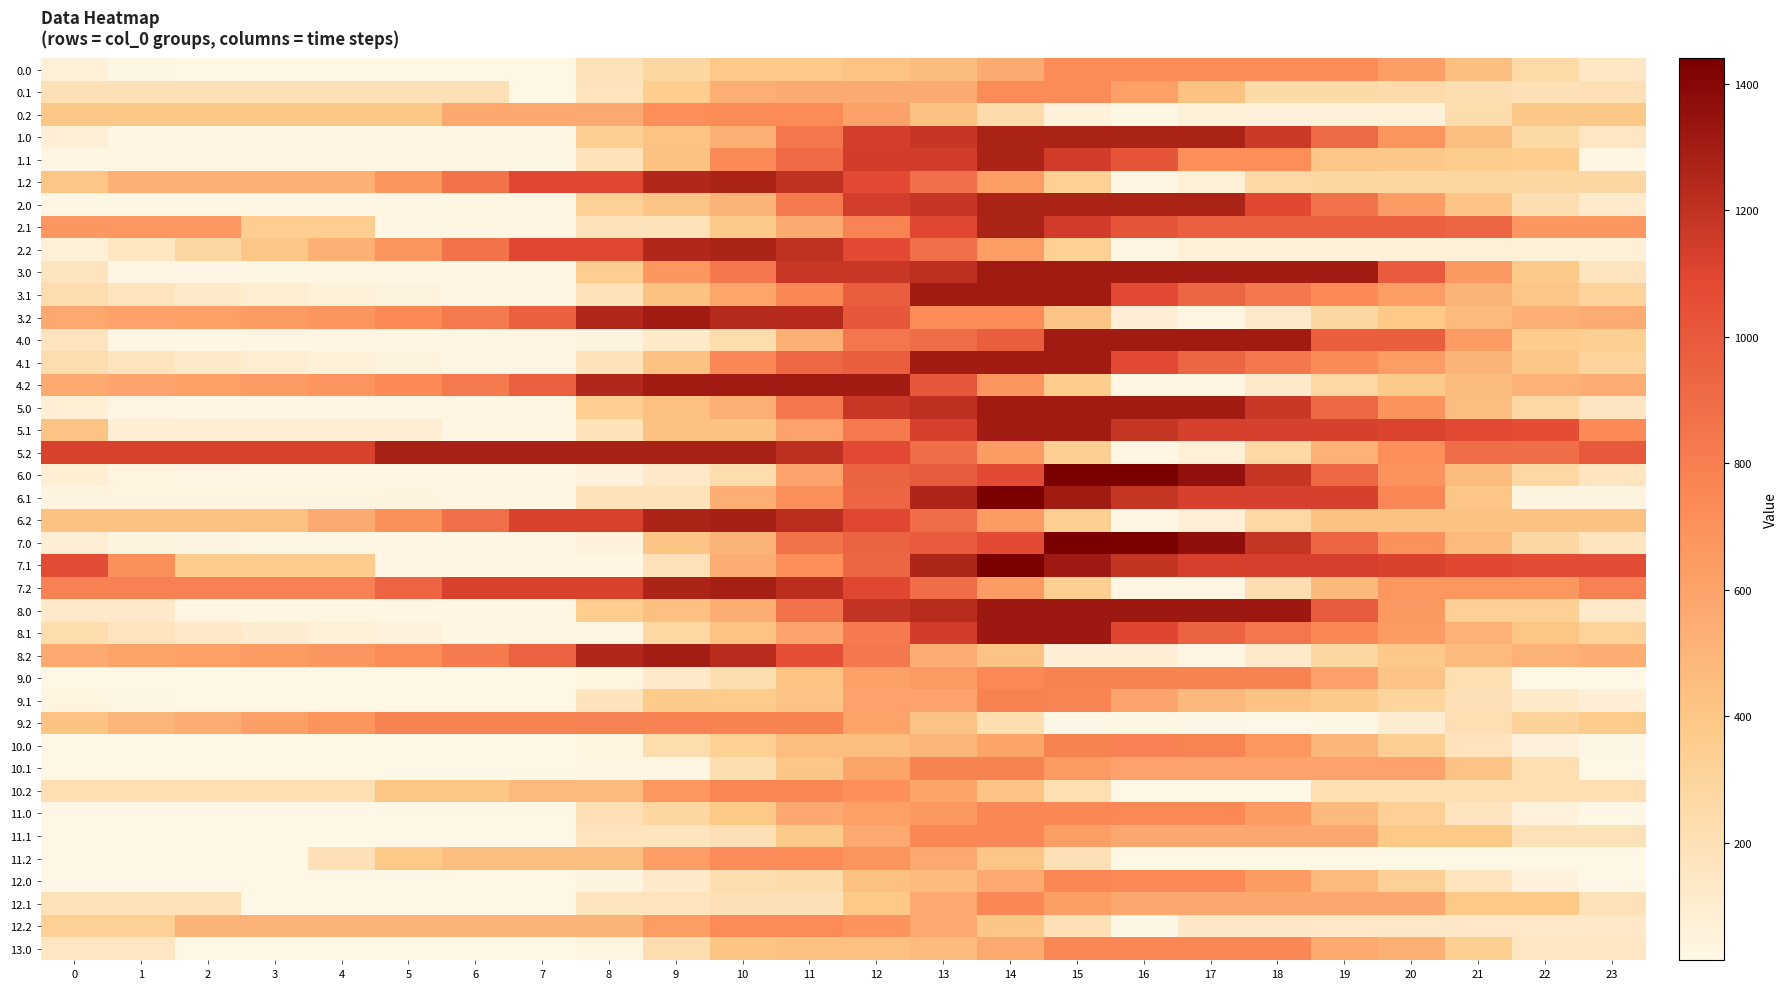

What is the smallest value displayed?

14.7